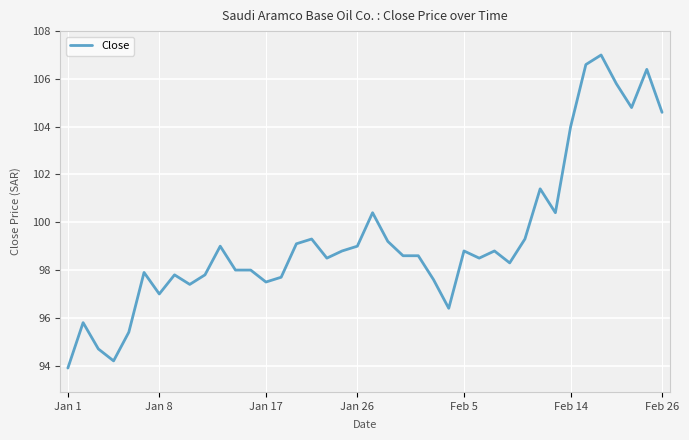

What is the minimum value shown in the chart?

93.9